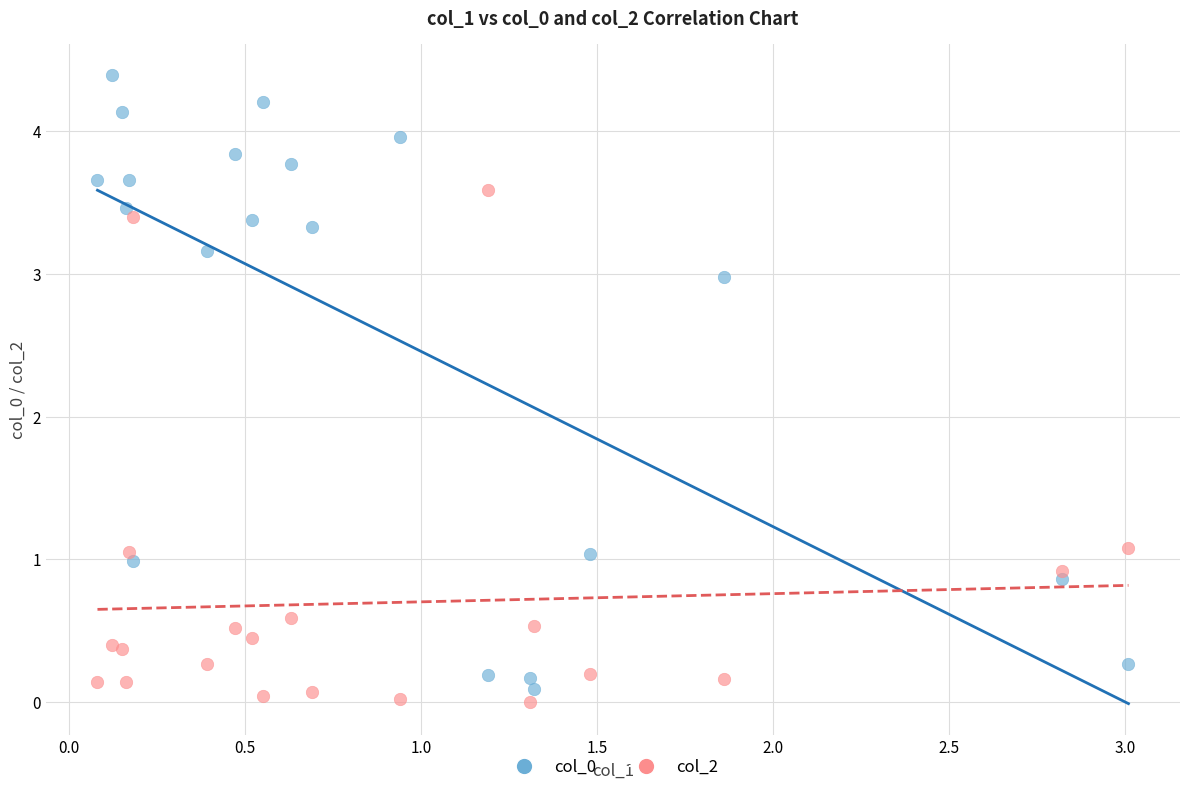

Which series contains the lowest Y value?

col_2